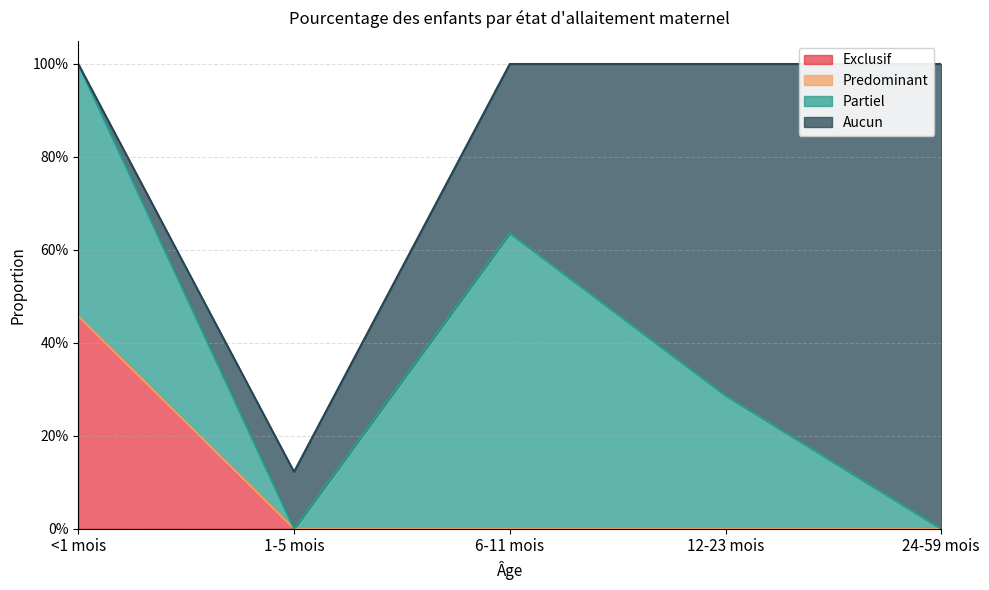

Reading left to right, extract all data points from this chart.

Exclusif: 0.5	0.0	0.0	0.0	0.0
Predominant: 0.0	0.0	0.0	0.0	0.0
Partiel: 0.5	0.0	0.6	0.3	0.0
Aucun: 0.0	0.1	0.4	0.7	1.0